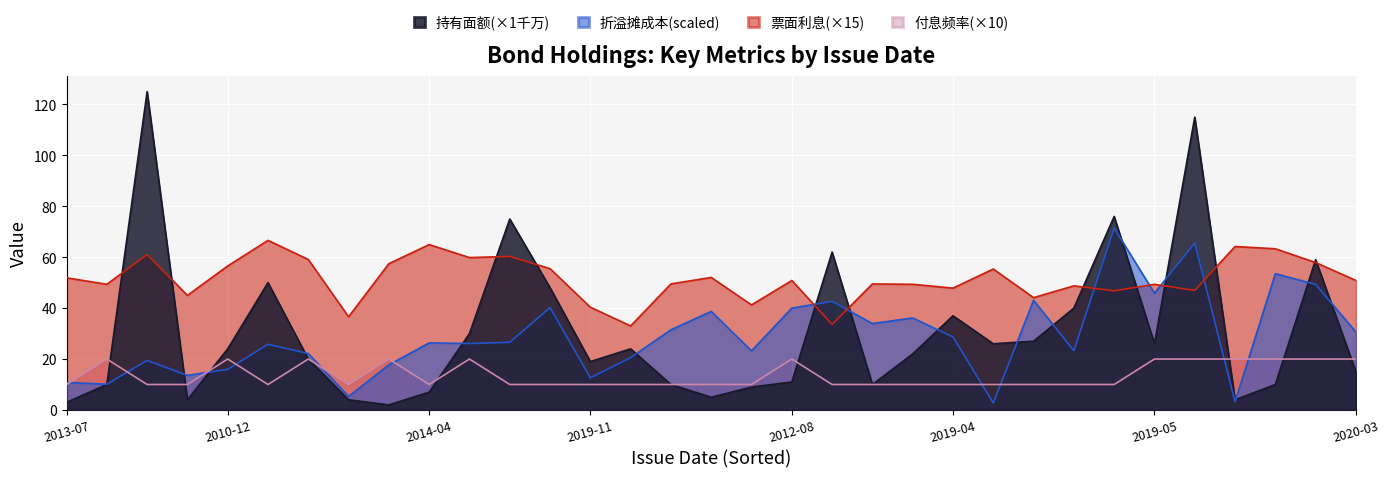

At which category is the sum across all series the highest?

28